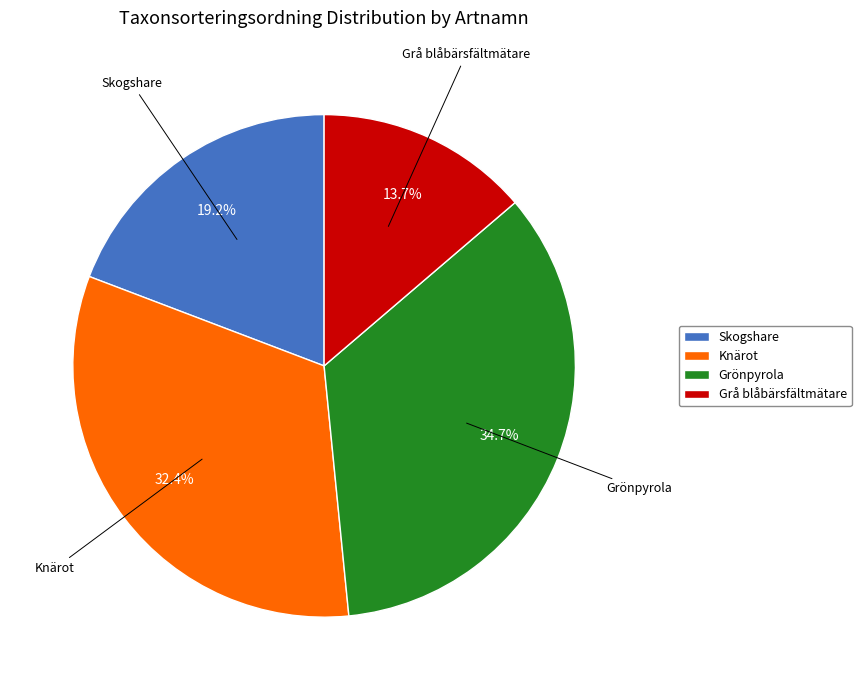

To the nearest percent, what percentage of the pie is Grå blåbärsfältmätare?

14%